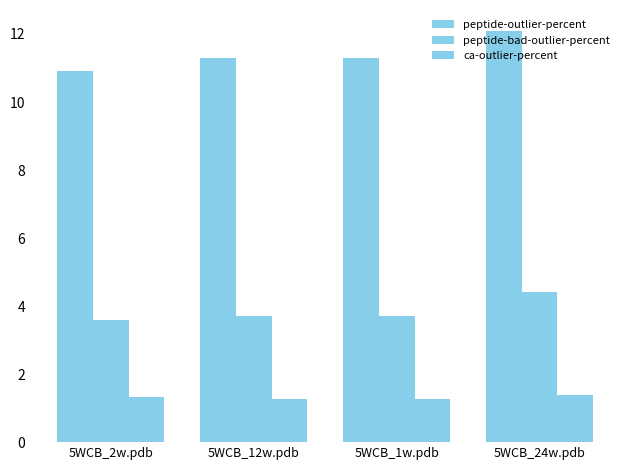

Reading right to left, list all the values displayed in this chart.

peptide-outlier-percent: 5WCB_24w.pdb=12.1	5WCB_1w.pdb=11.3	5WCB_12w.pdb=11.3	5WCB_2w.pdb=10.9
peptide-bad-outlier-percent: 5WCB_24w.pdb=4.4	5WCB_1w.pdb=3.7	5WCB_12w.pdb=3.7	5WCB_2w.pdb=3.6
ca-outlier-percent: 5WCB_24w.pdb=1.4	5WCB_1w.pdb=1.3	5WCB_12w.pdb=1.3	5WCB_2w.pdb=1.3